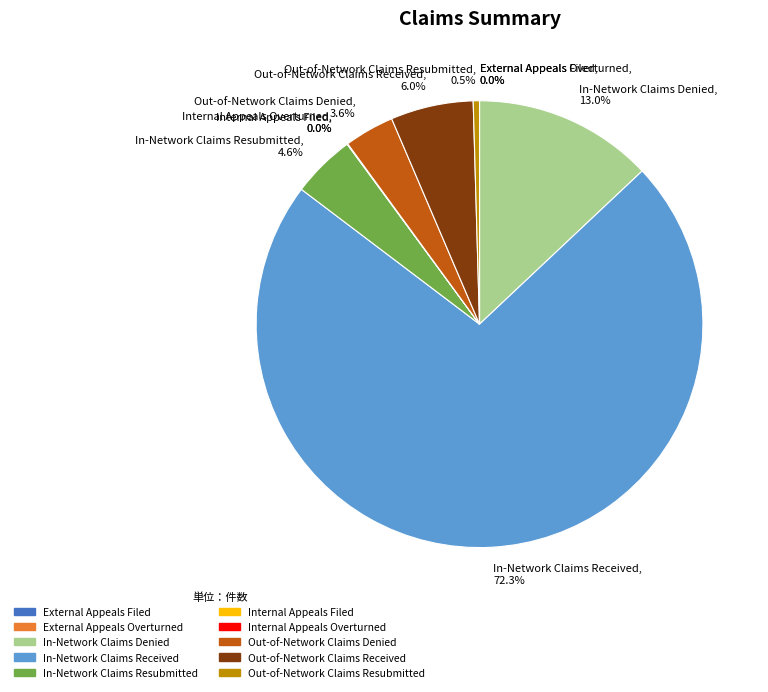

Does In-Network Claims Received, 72.3% account for over 50% of the chart?

Yes